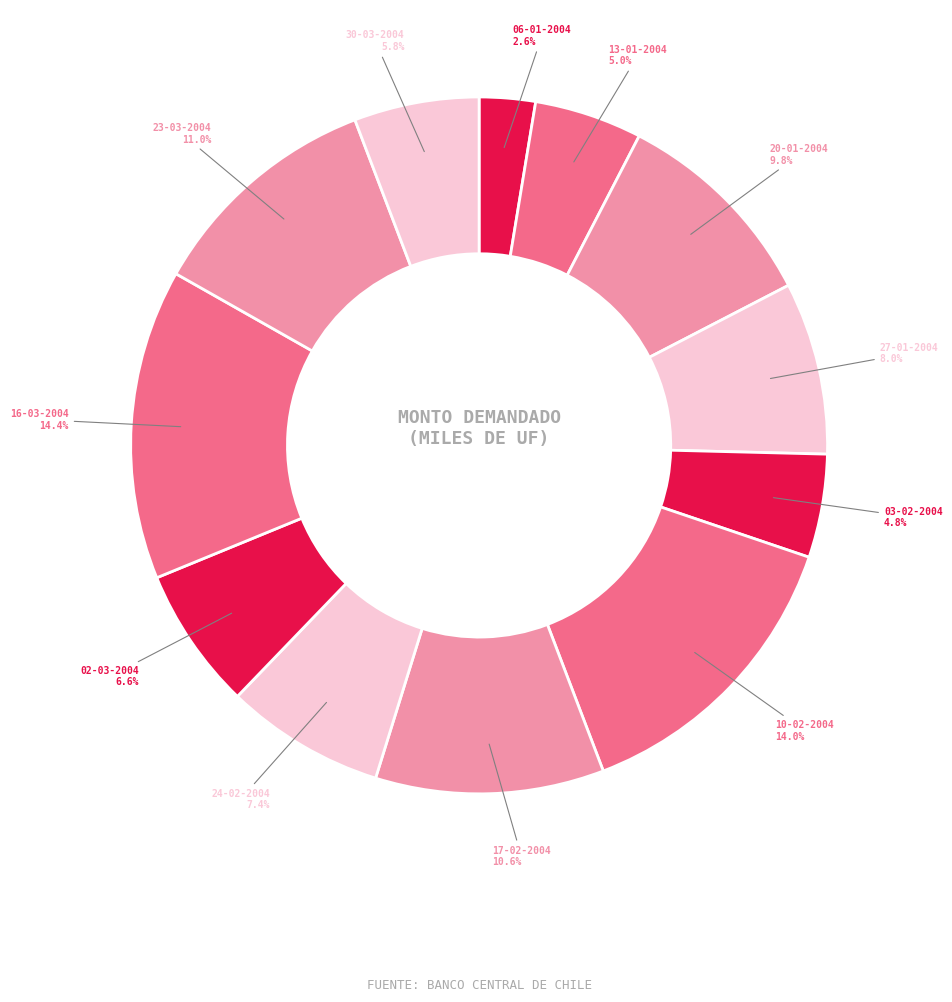

Do 02-03-2004 and 30-03-2004 together represent more than half of the pie?

No